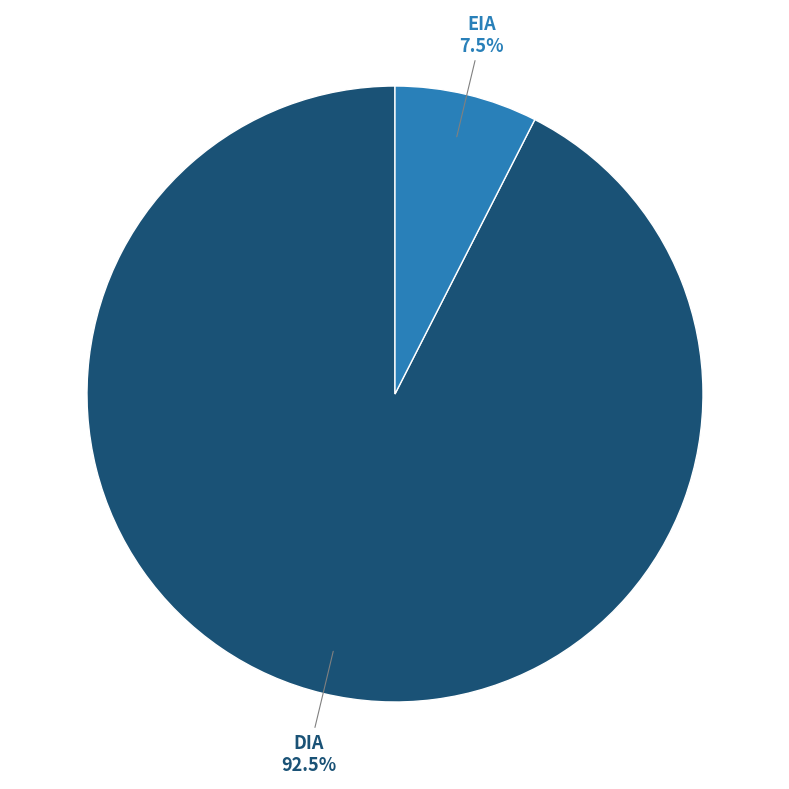

Does any single category account for the majority?

Yes